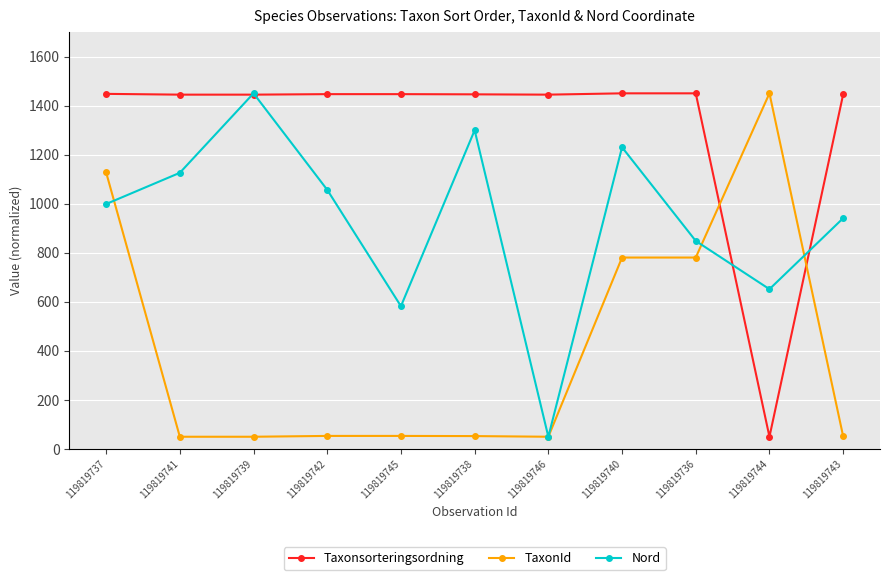

The value of Taxonsorteringsordning at 119819742 is 2289.2. True or false?

False